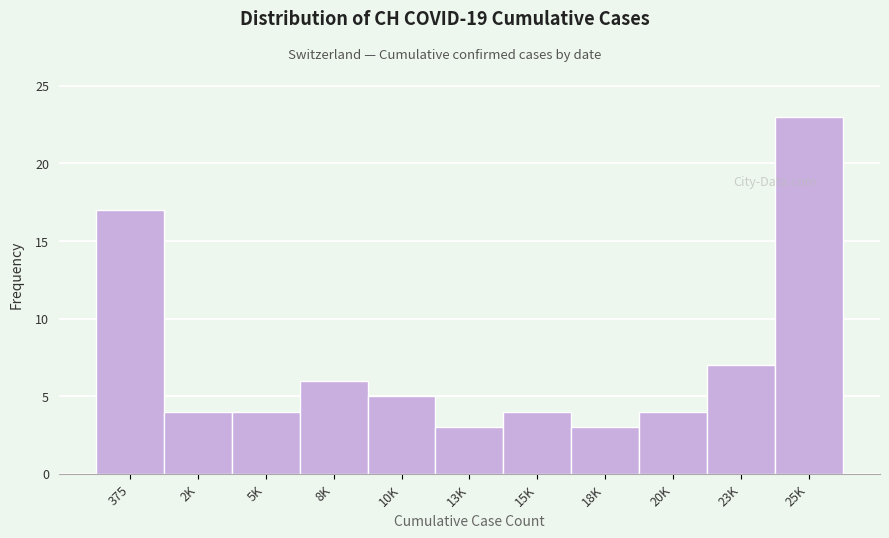

Reading right to left, transcribe all the data shown in this chart.

25K=23	23K=7	20K=4	18K=3	15K=4	13K=3	10K=5	8K=6	5K=4	2K=4	375=17